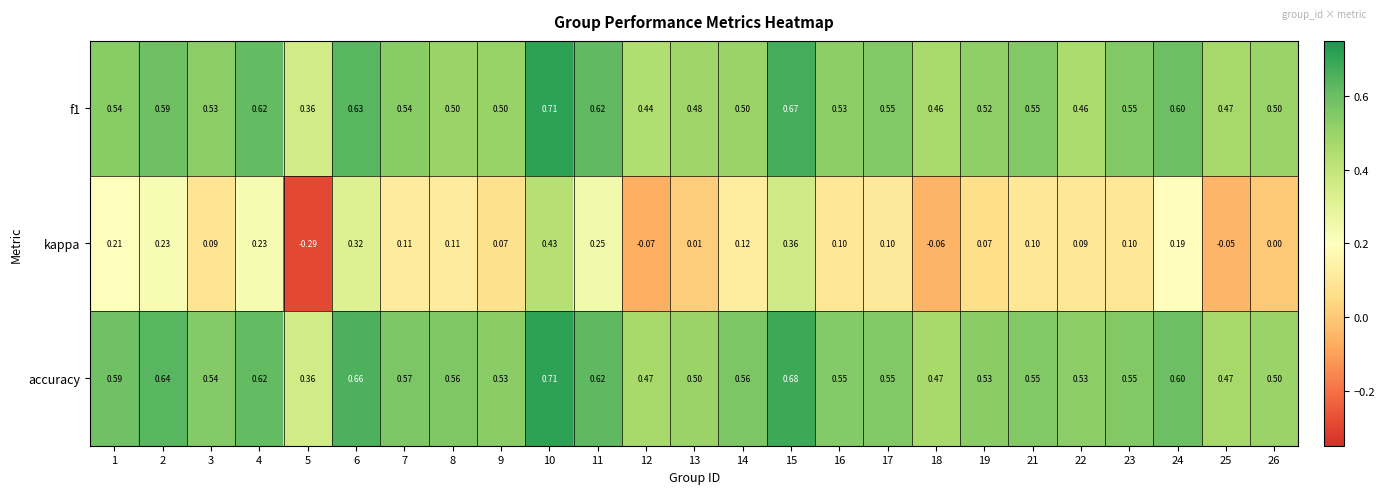

Which series has the largest range (max minus min)?

kappa